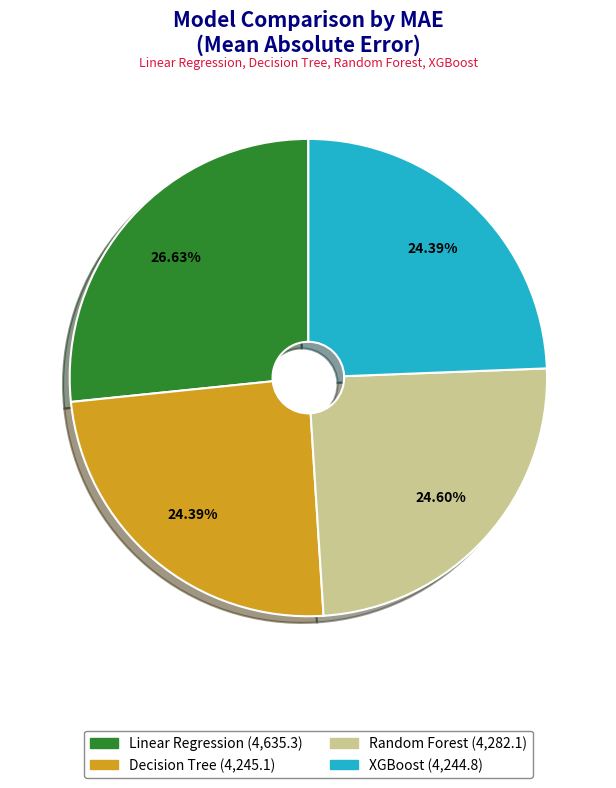

To the nearest percent, what is the difference between the largest and smallest slice percentages?

2%